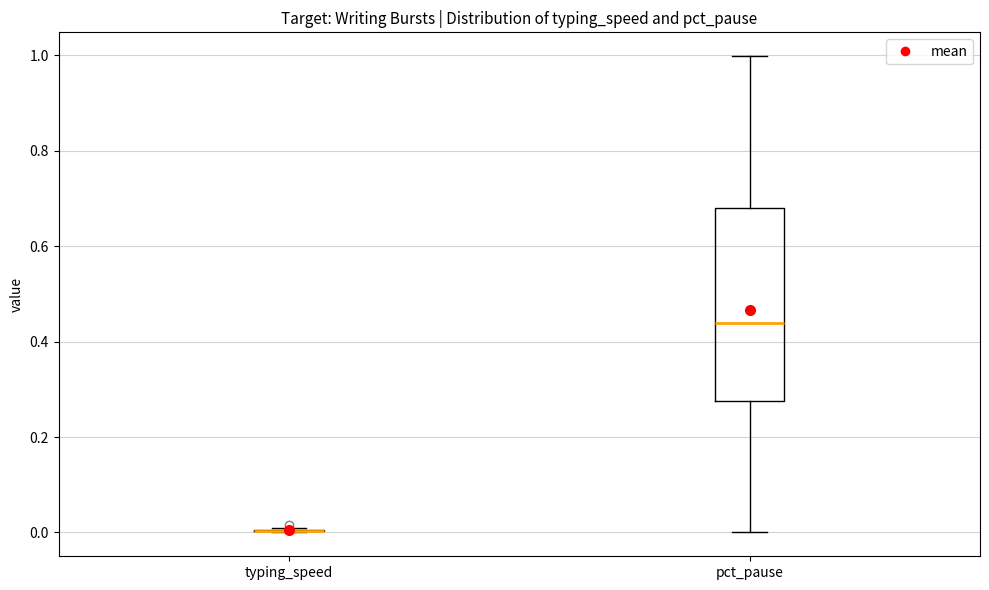

Reading left to right, read every box against the y-axis: the position of its median line, the range the box covers, and the ends of its whiskers. The values are not printed on the chart, so give them approximately, as read against the axis.

typing_speed: box collapsed to a line at 0.00, whiskers 0.00 to 0.00
pct_pause: median 0.44, box 0.28 to 0.68, whiskers 0.00 to 1.00